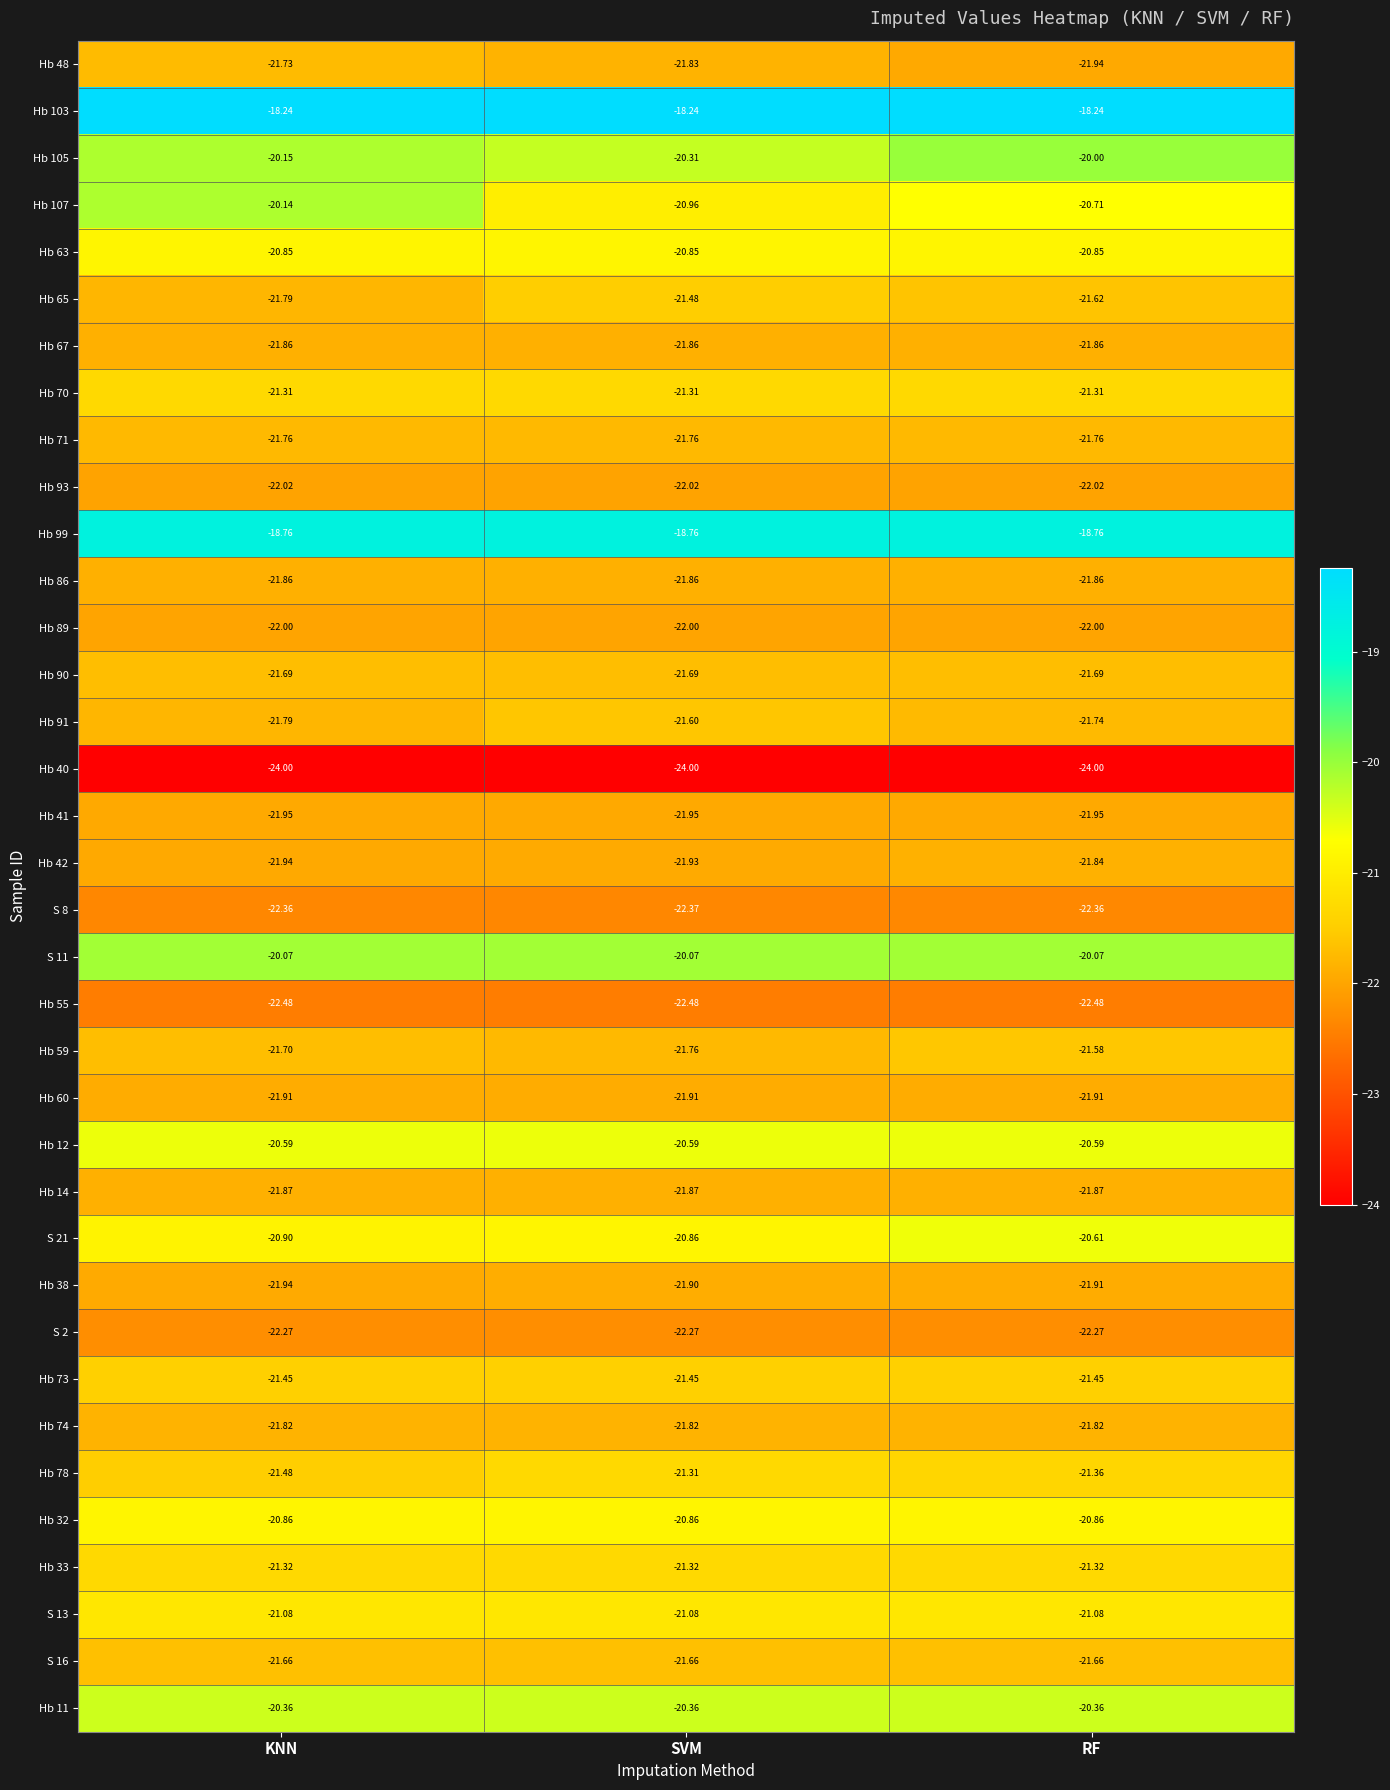

What is the spread (max minus min) of values at SVM?

5.8